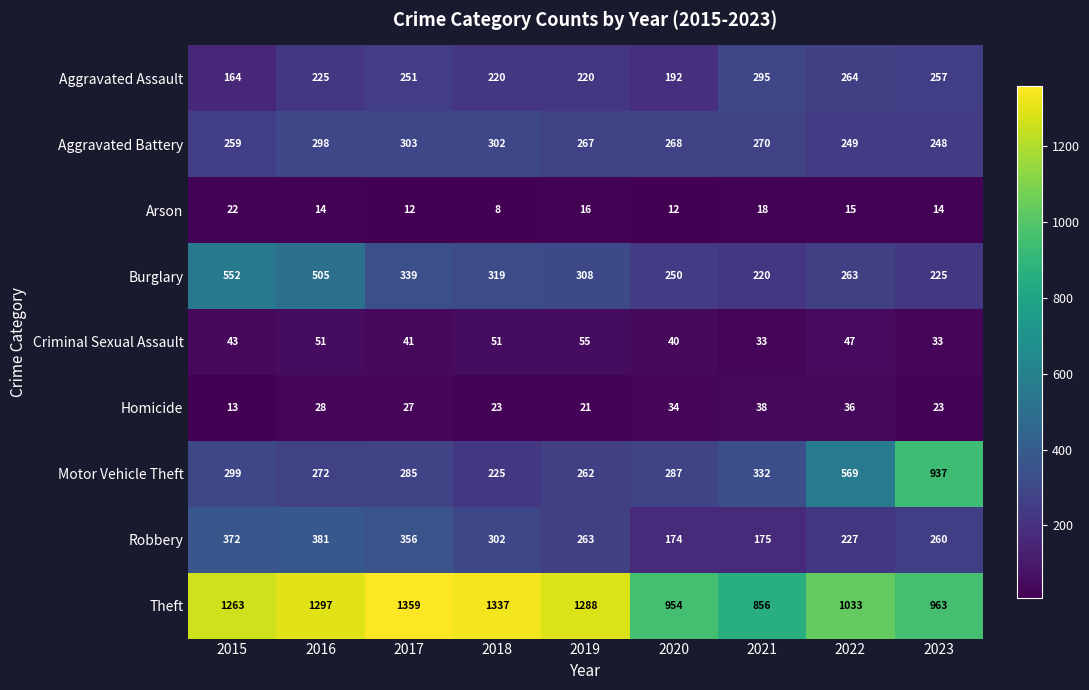

How many values in the Aggravated Assault series are below 225?

4